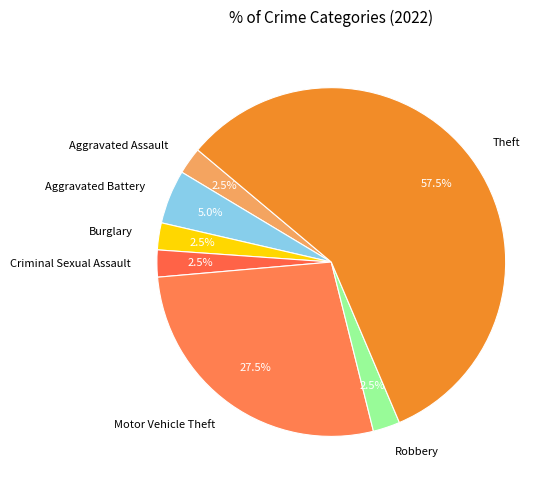

To the nearest percent, what is the combined percentage of Motor Vehicle Theft and Aggravated Battery?

32%